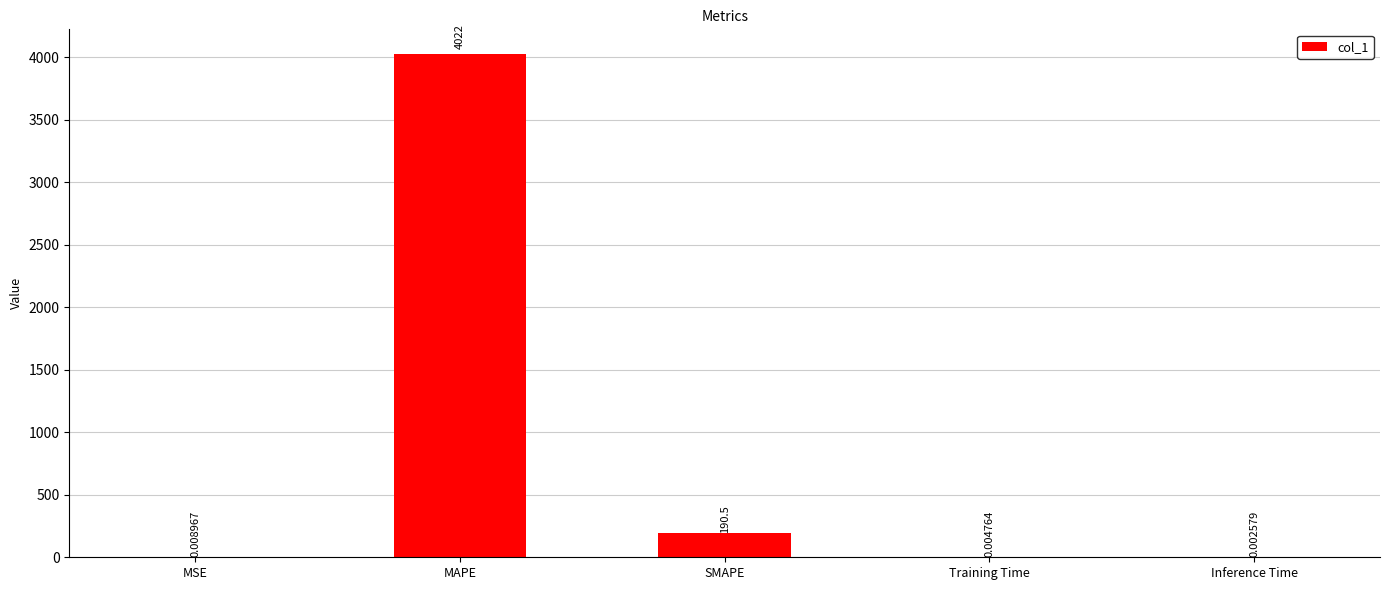

Where is the data nearest to the value 2011?

SMAPE